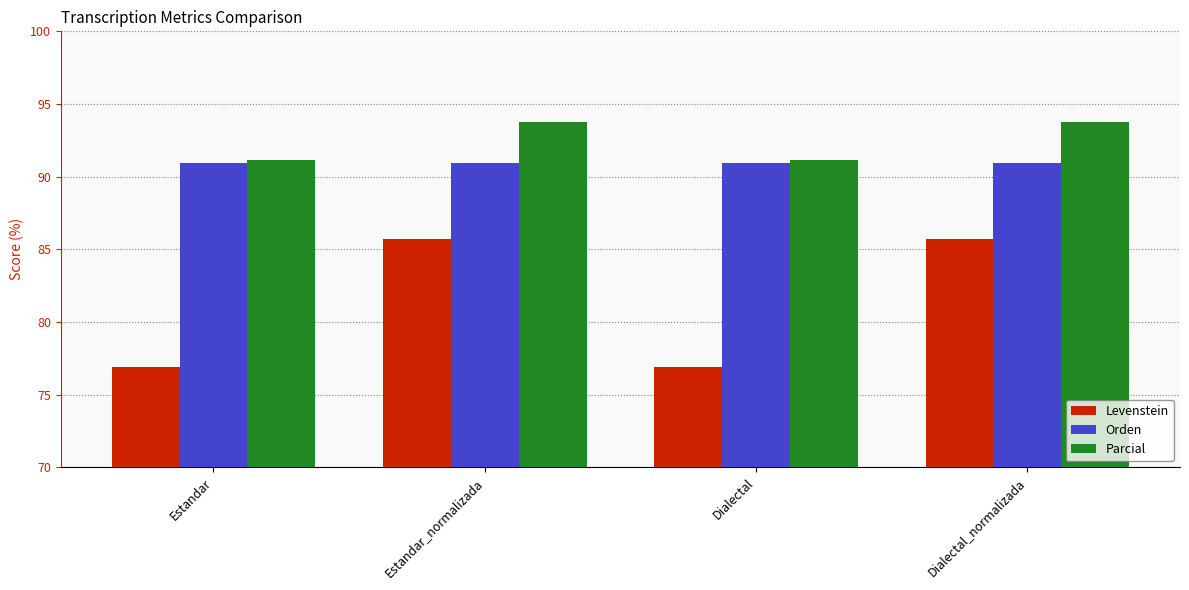

True or false: Parcial has a value of 93.8 at Dialectal_normalizada.

True